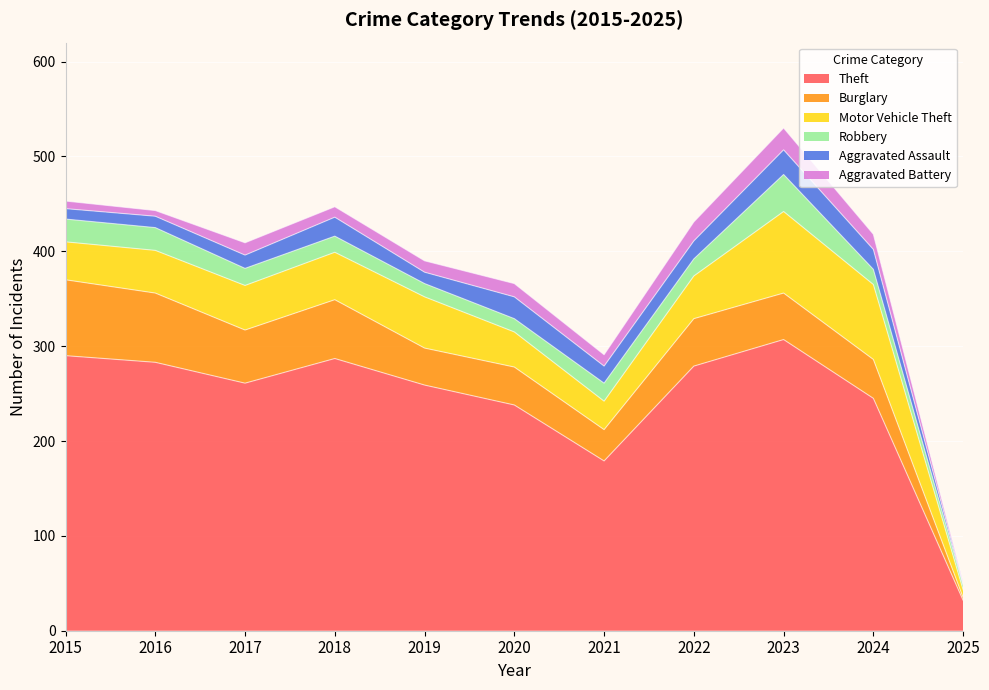

How many interior local peaks does the Theft series have?

2